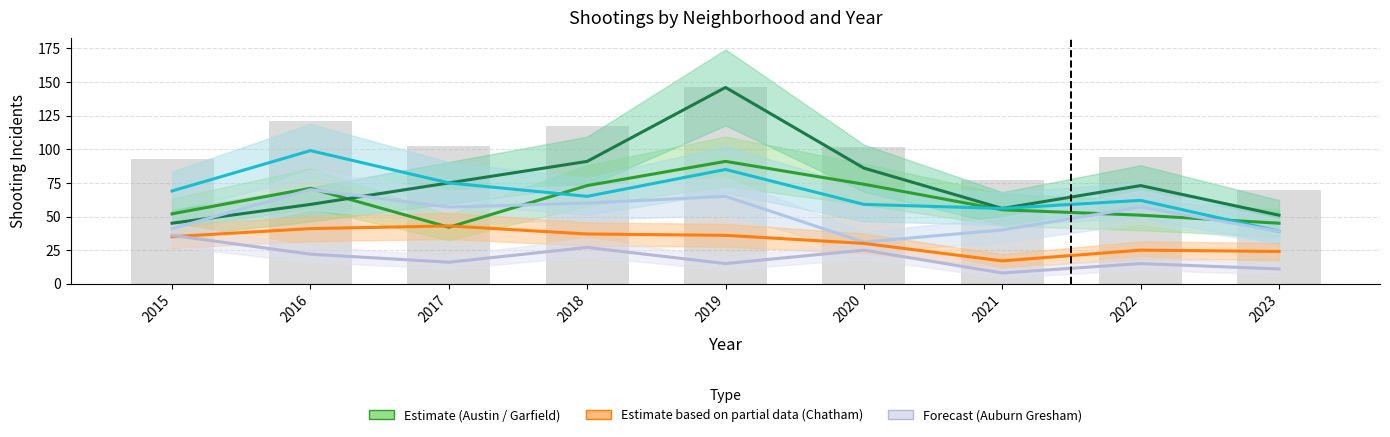

Rank the series by their maximum value, from lowest to highest.

Auburn Gresham, Chatham, Grand Crossing, Austin, Englewood, Garfield Park